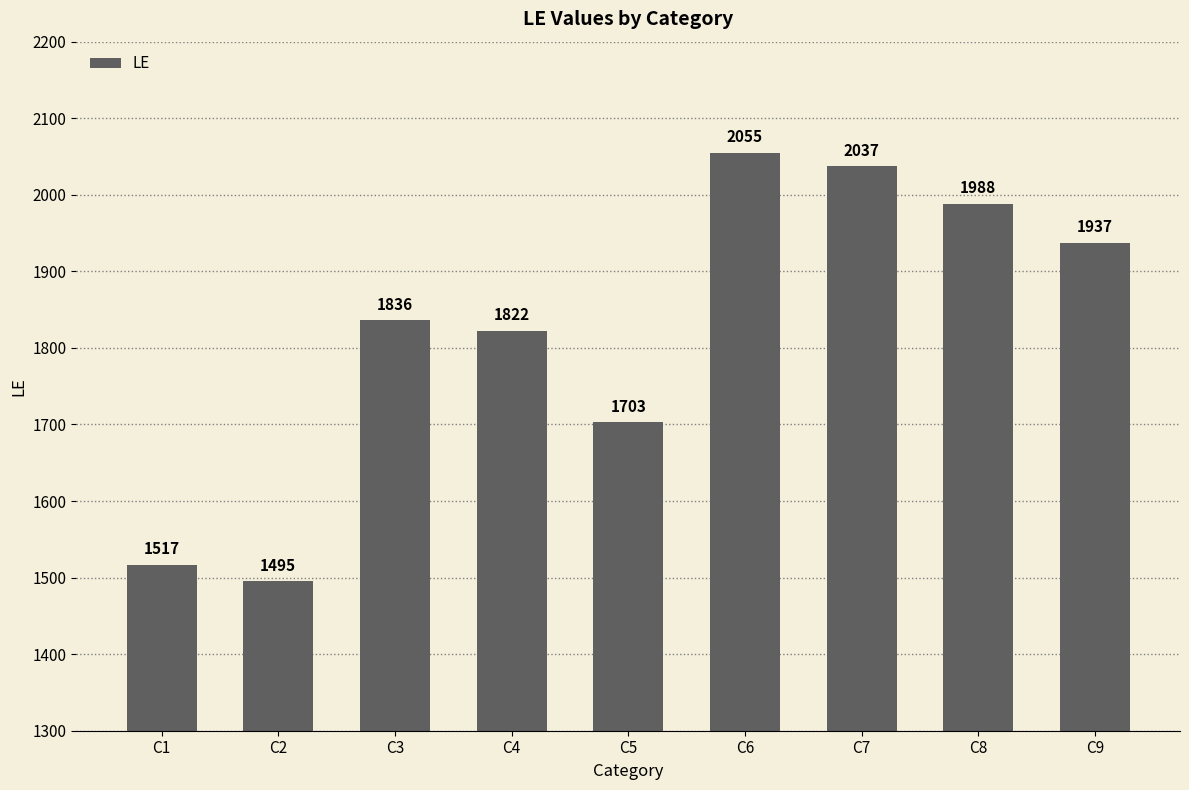

How many bars are there in total?

9